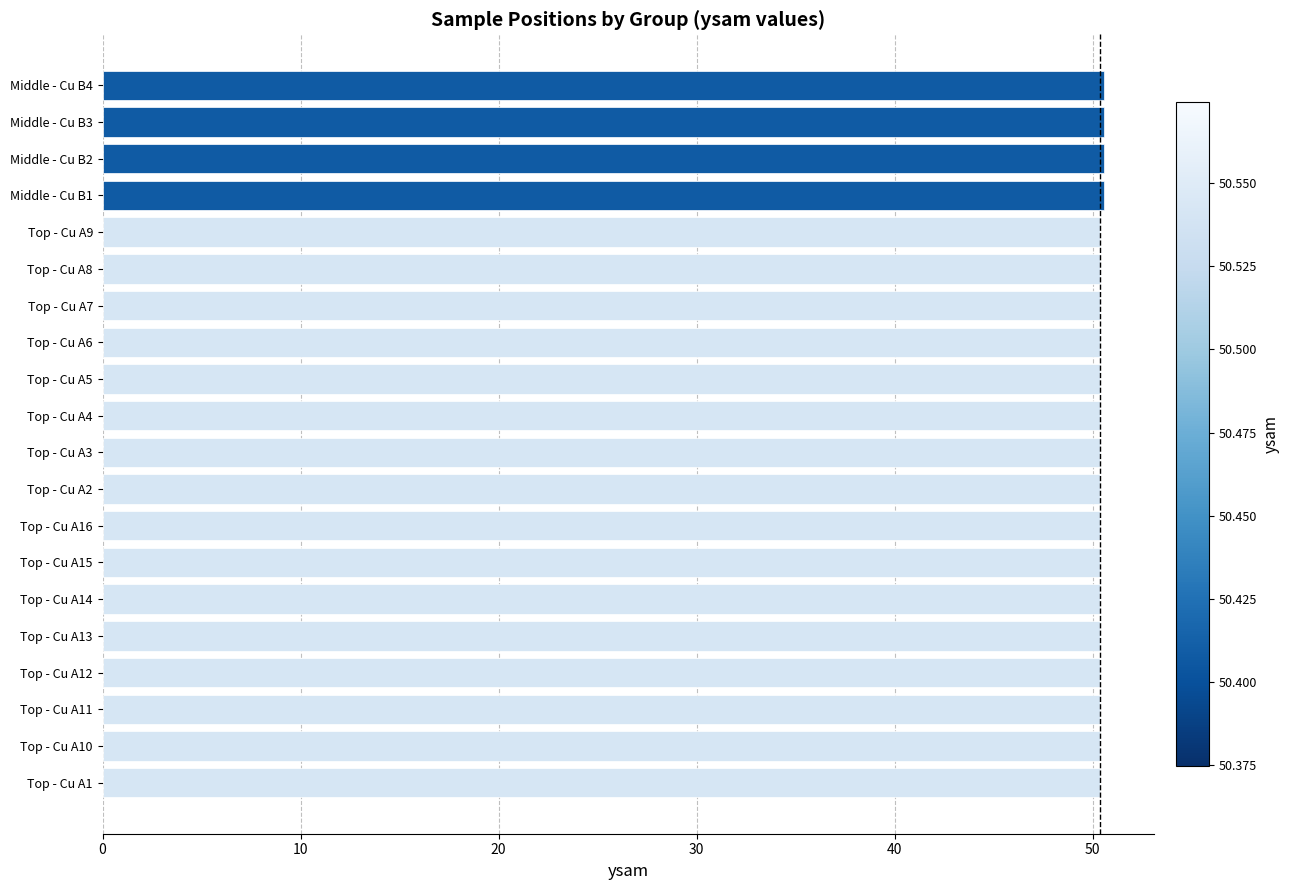

What is the label of the 4th bar from the bottom?

Top - Cu A12